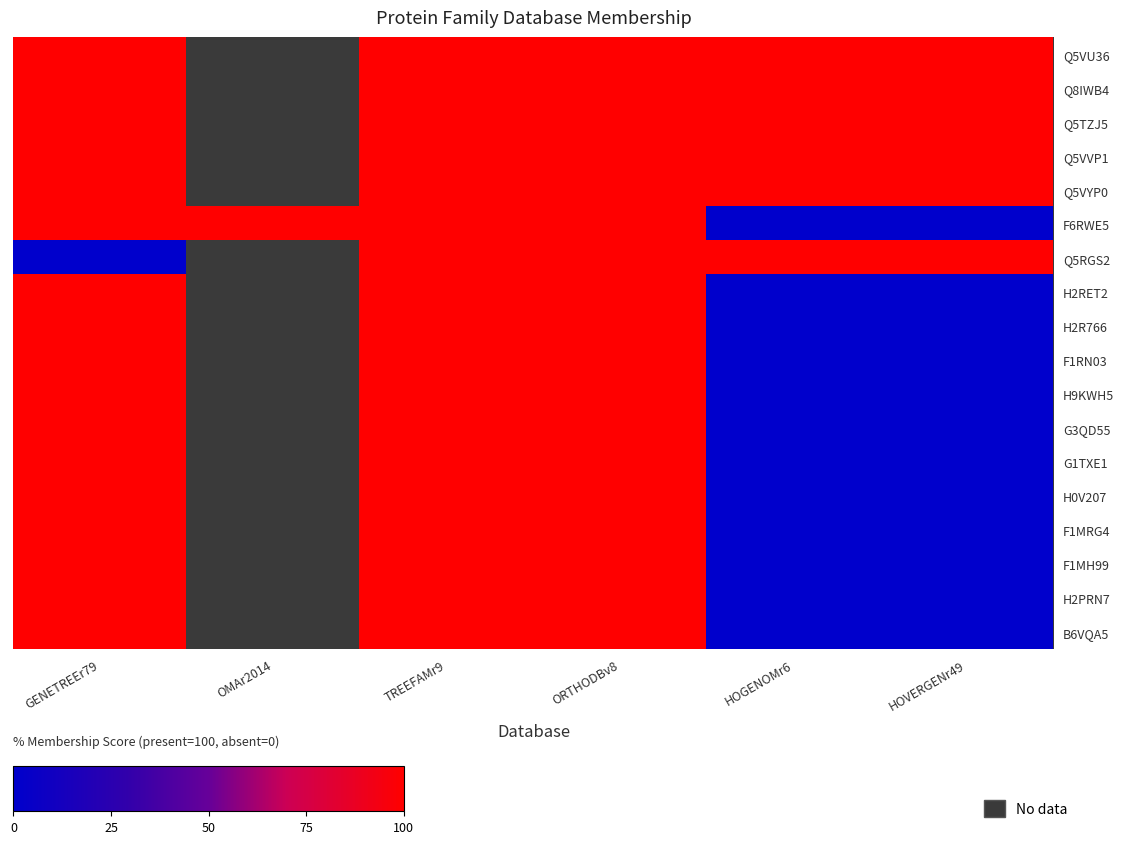

What is the sum of all F6RWE5 values?

400.0